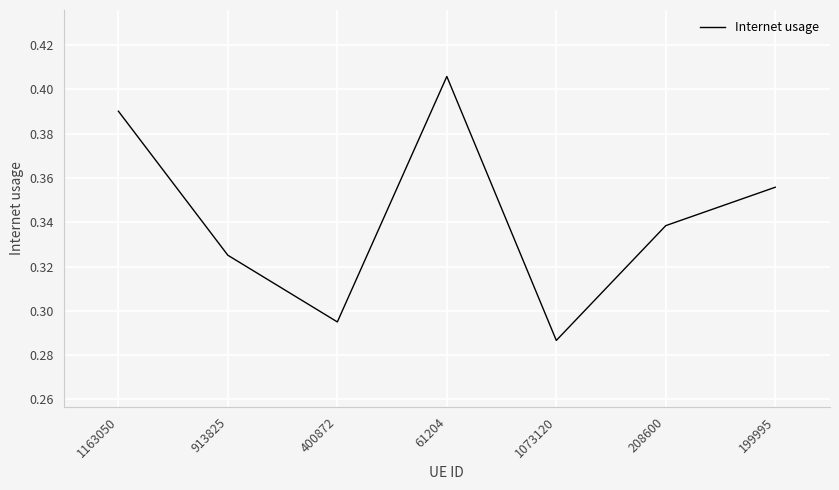

The chart shows a value of 0.2 at 400872. True or false?

False